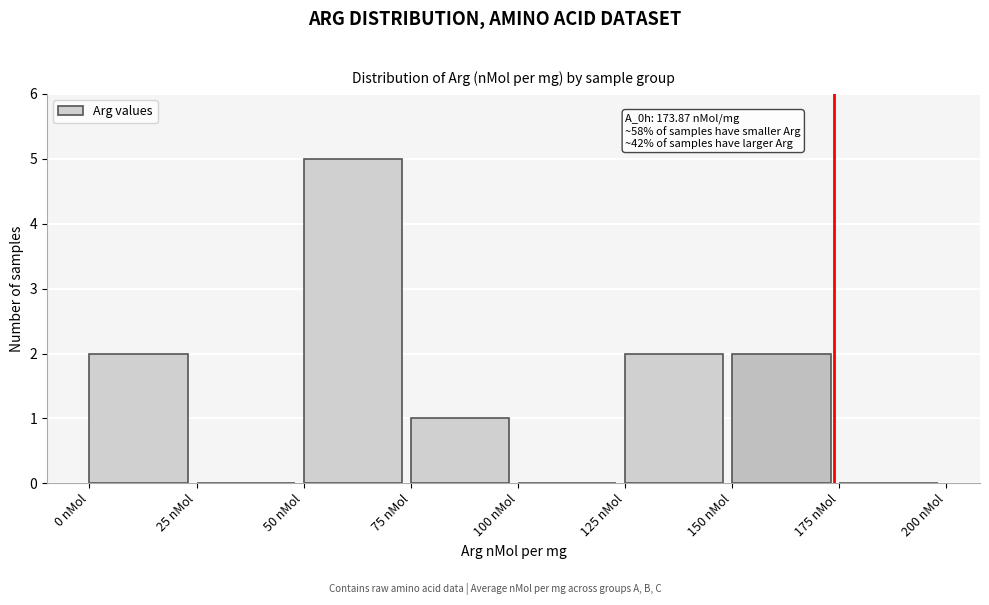

Which range on the x-axis has the tallest bar?

50 to 75